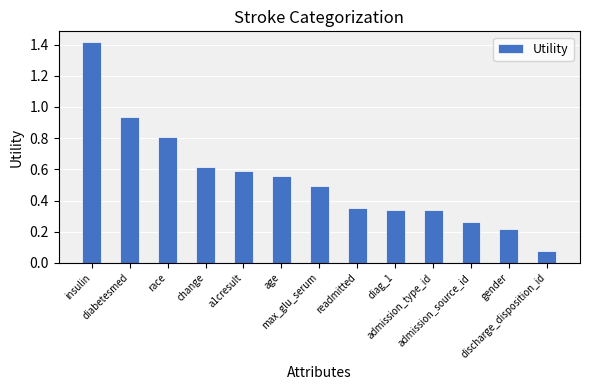

The chart shows a value of 1.3 at diabetesmed. True or false?

False